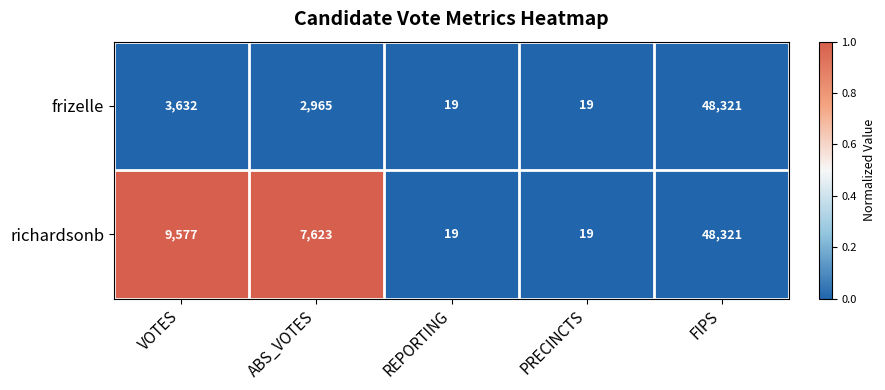

Rank the series by their average value, from lowest to highest.

frizelle, richardsonb